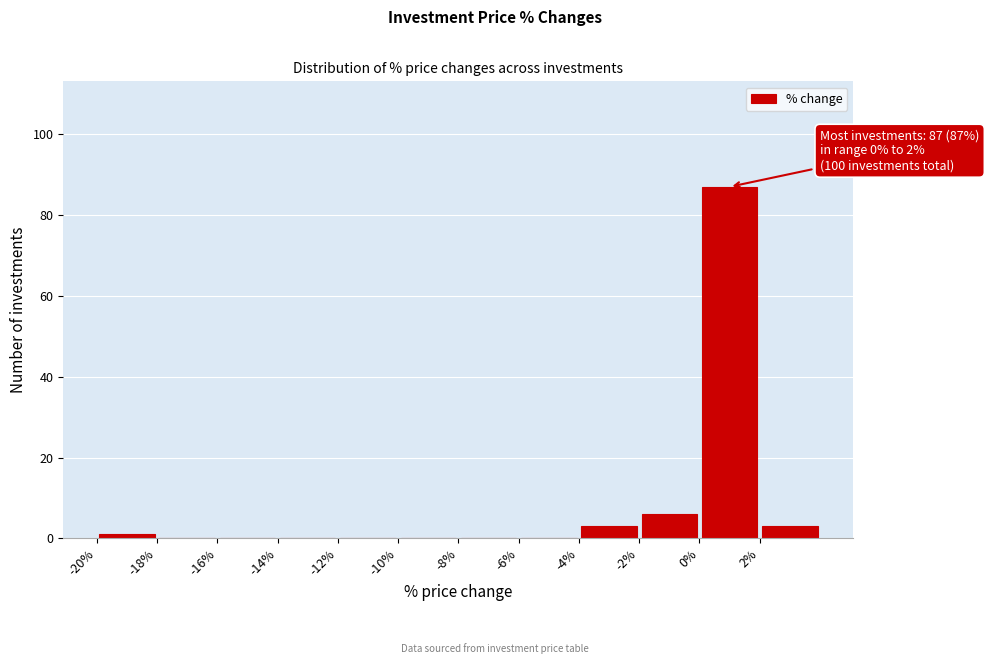

Over which range of the x-axis is the bar tallest?

0 to 2